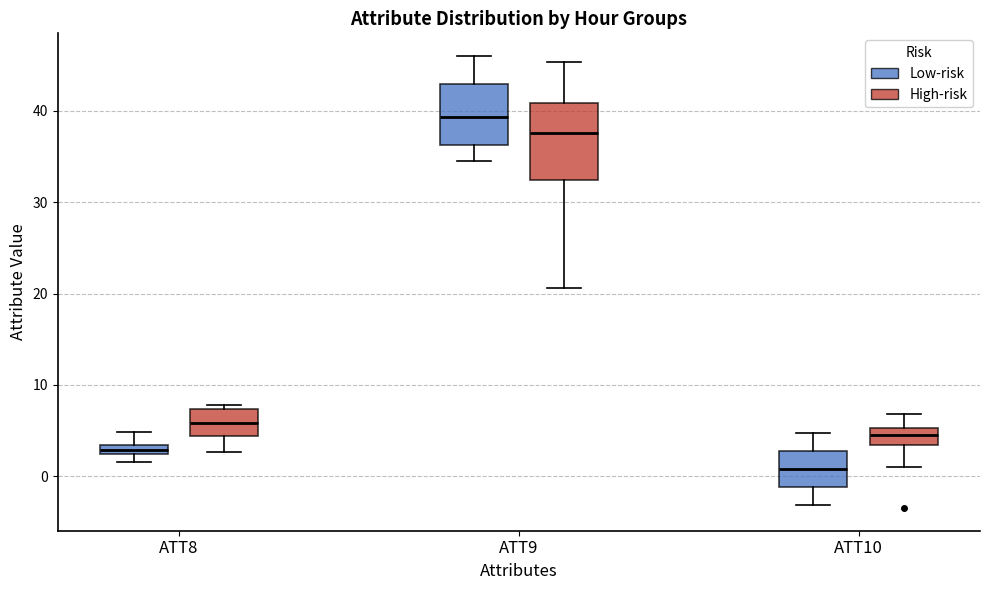

Where does the upper whisker of the box for ATT9 (Low-risk) end on the y-axis? The values are not printed on the chart, so give them approximately, as read against the axis.

46